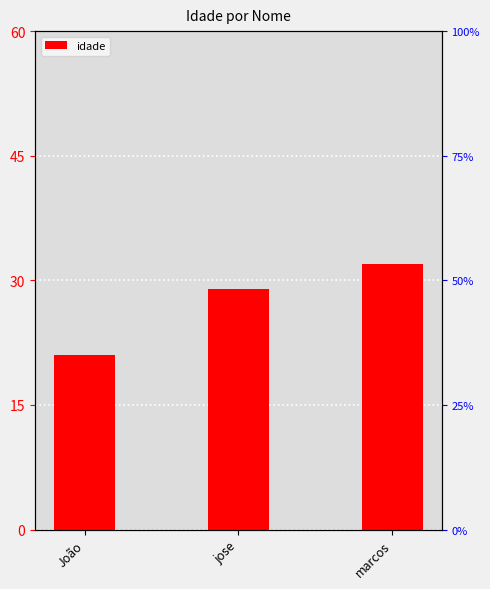

What is the difference between the second highest and minimum values?

8